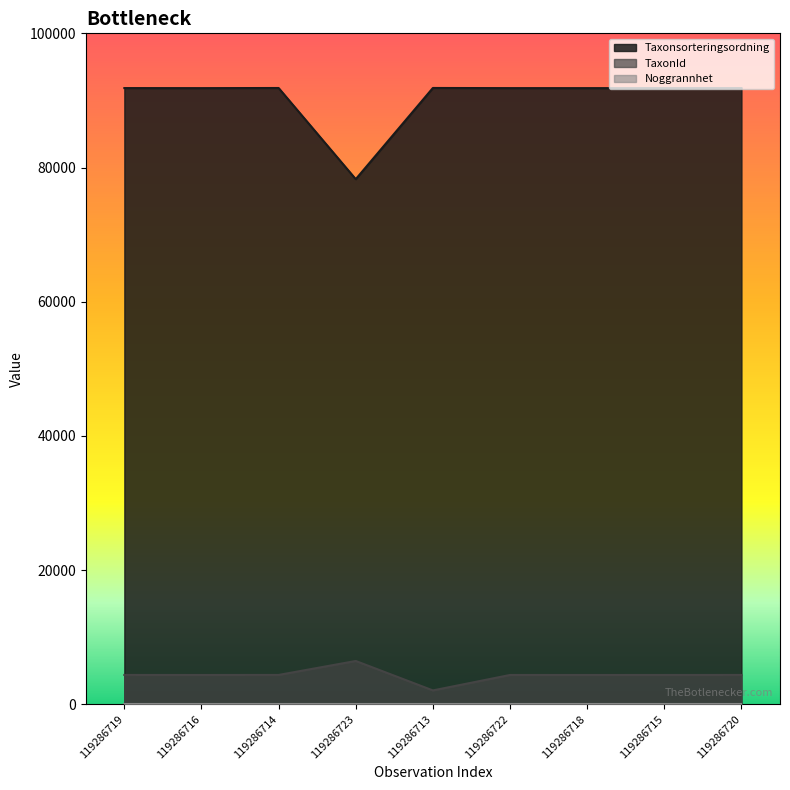

True or false: TaxonId and Taxonsorteringsordning intersect in this chart.

False